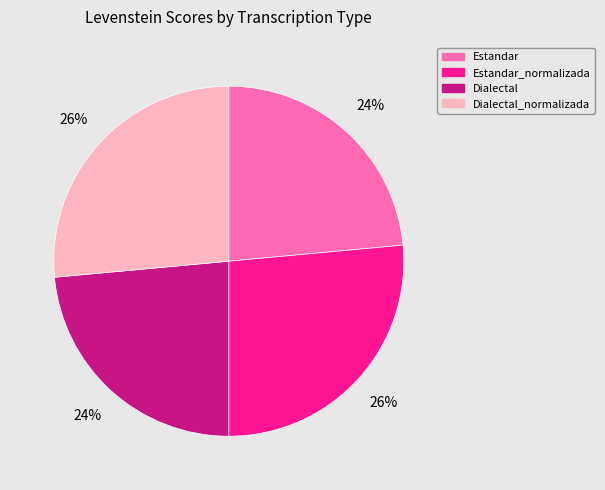

How many segments does this pie chart have?

4